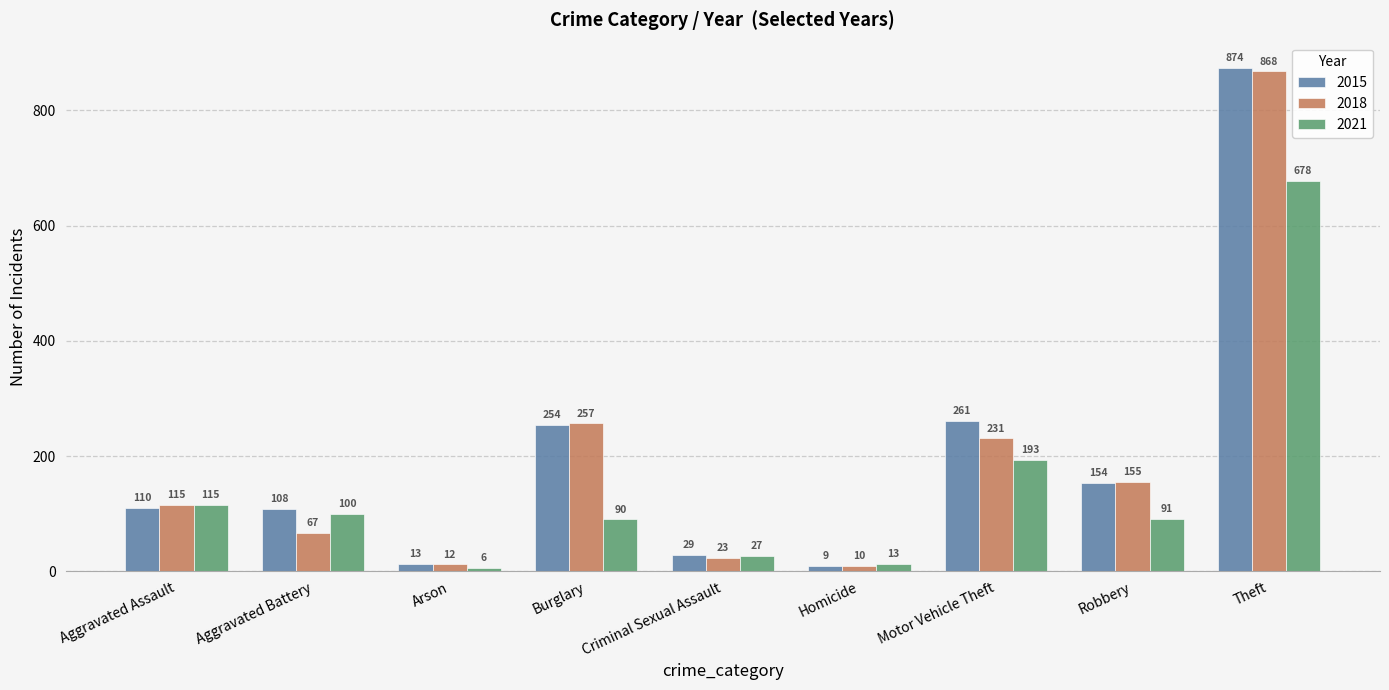

What is the spread (max minus min) of values at Aggravated Battery?

41